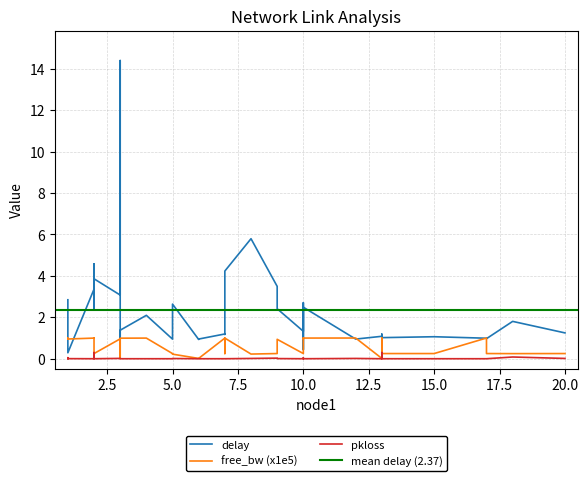

Rank the series by their average value, from highest to lowest.

delay, free_bw_scaled, pkloss